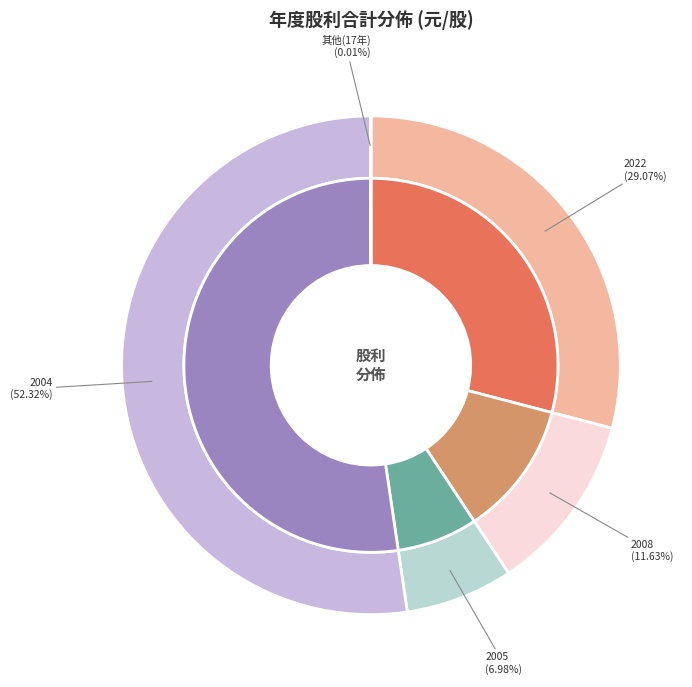

True or false: 2003 accounts for 0% of the total.

True